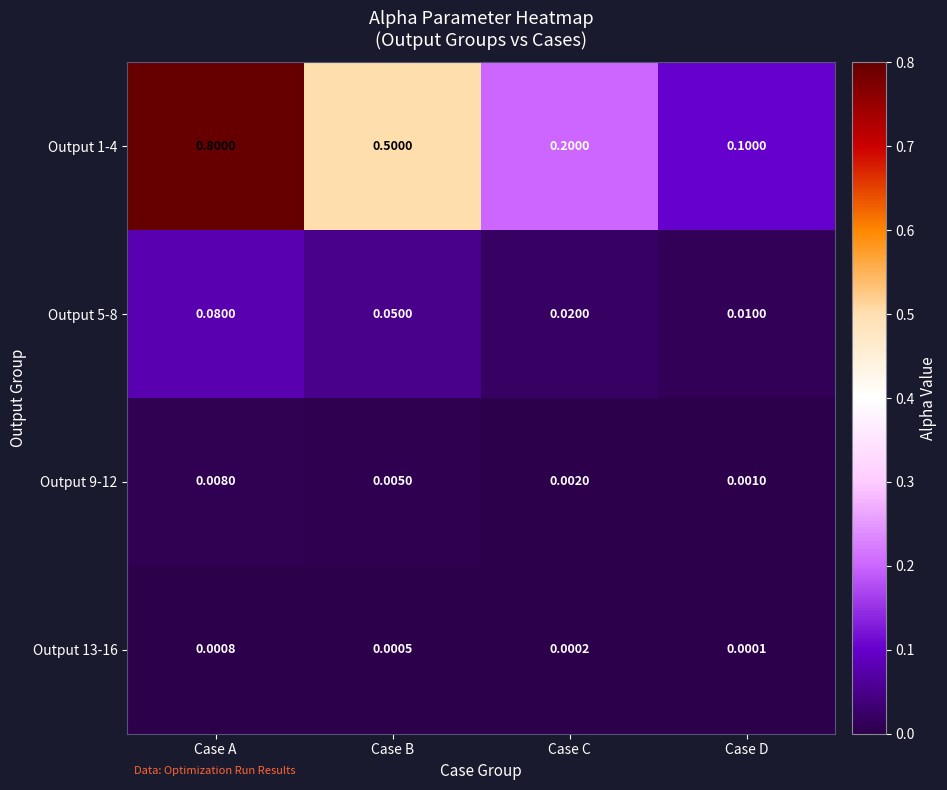

Is the value of Output 9-12 at Case B greater than the value of Output 5-8 at Case D?

No